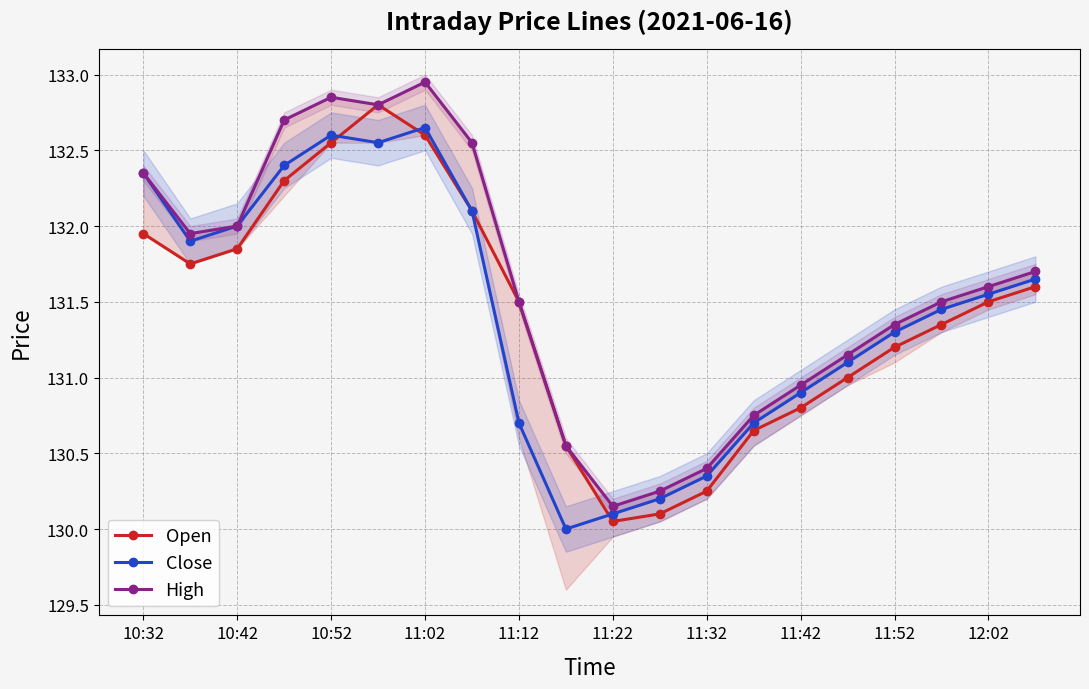

The value of Close at 19 is 131.7. True or false?

True